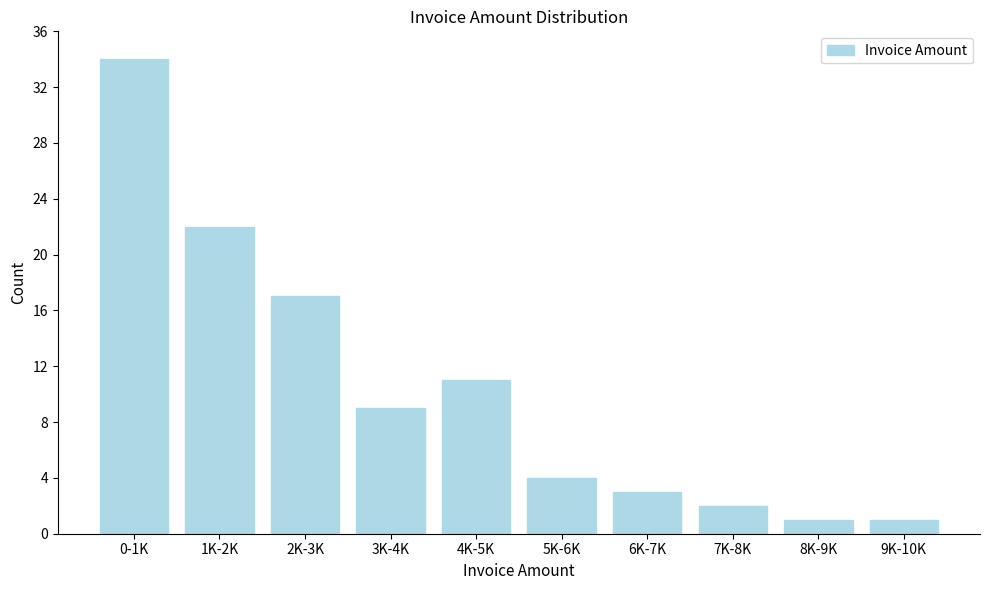

Reading left to right, list all the values displayed in this chart.

34	22	17	9	11	4	3	2	1	1